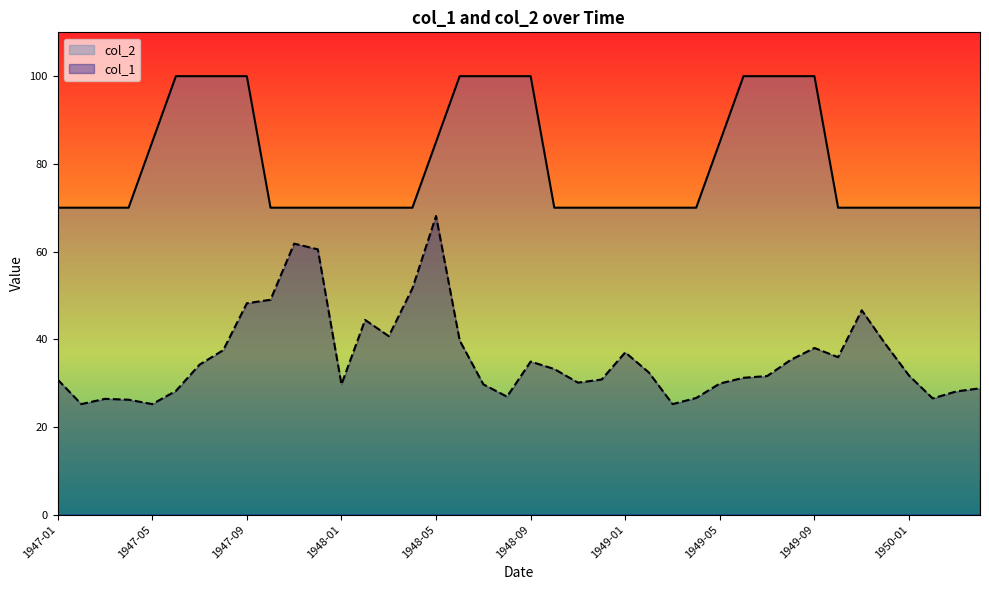

How many data points in col_2 are above 70?

15